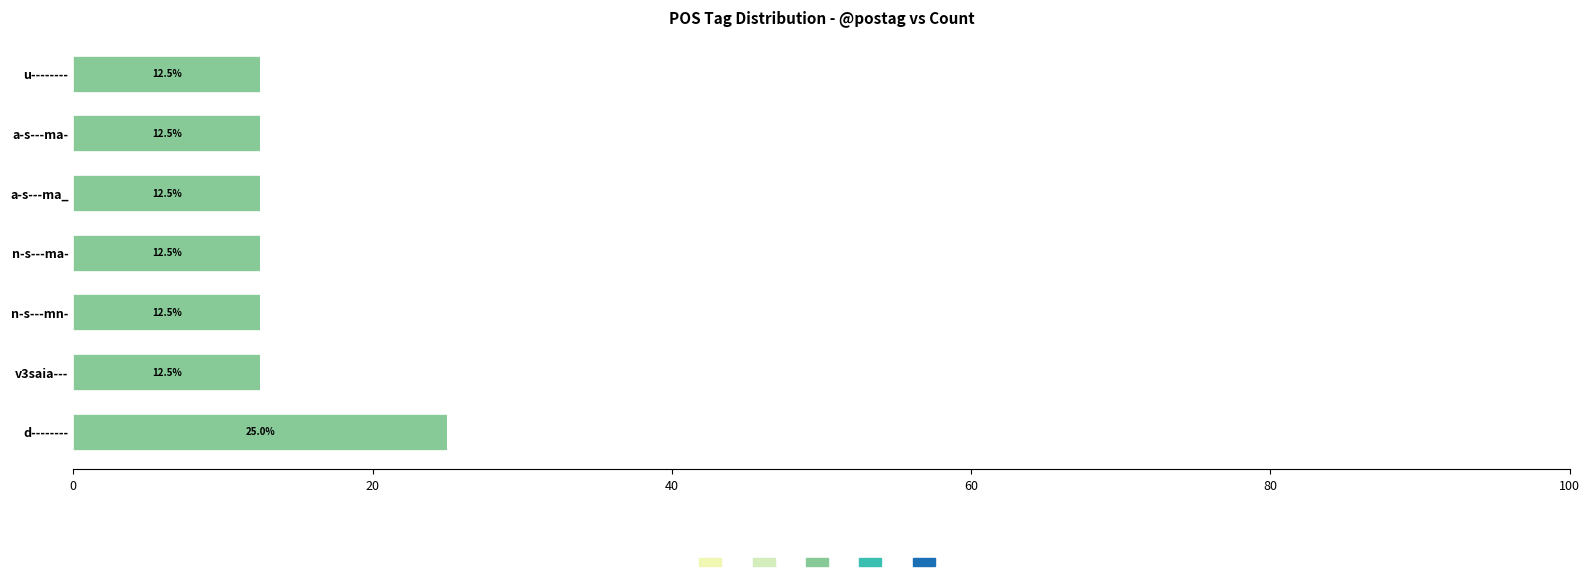

How many categories are shown in the chart?

7